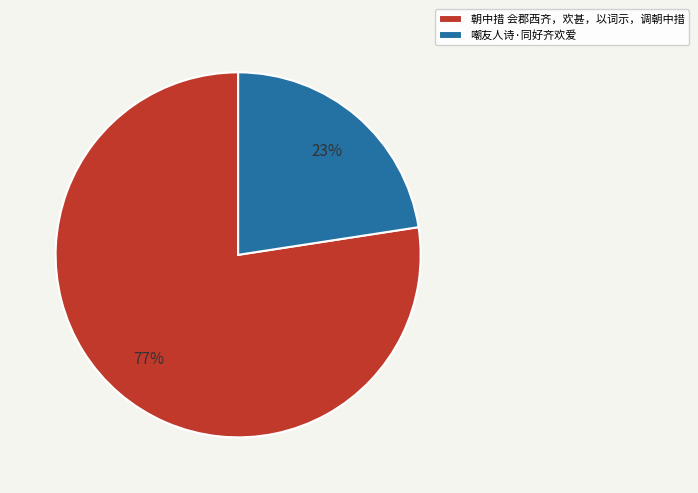

Which category has the biggest portion of the pie?

朝中措 会郡西齐，欢甚，以词示，调朝中措